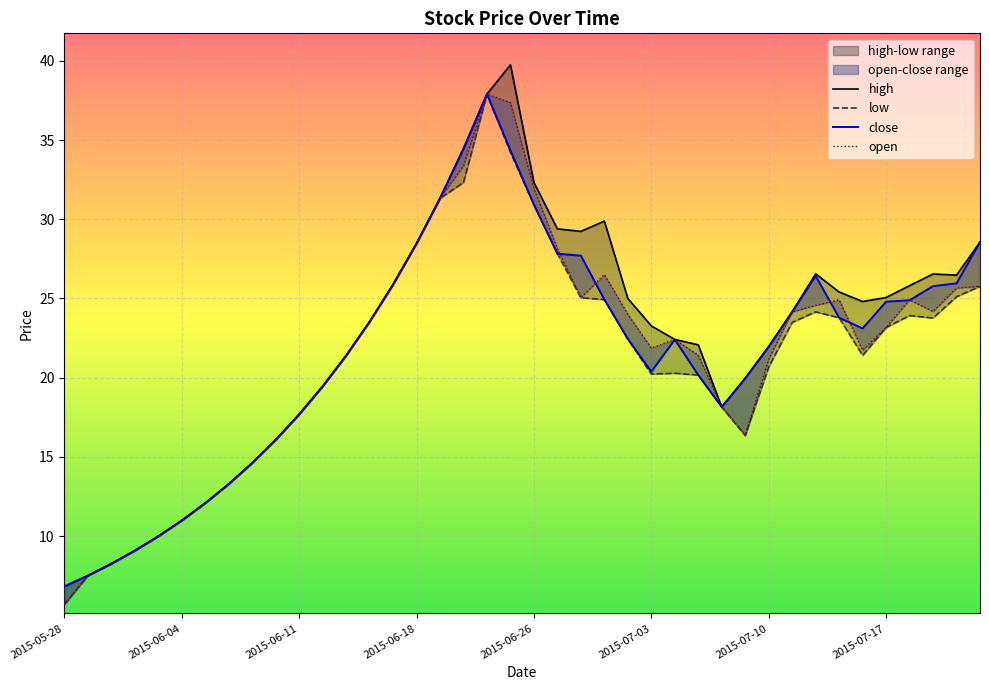

What is the sum of the close values at 2015-07-14 and 2015-06-05?

38.5